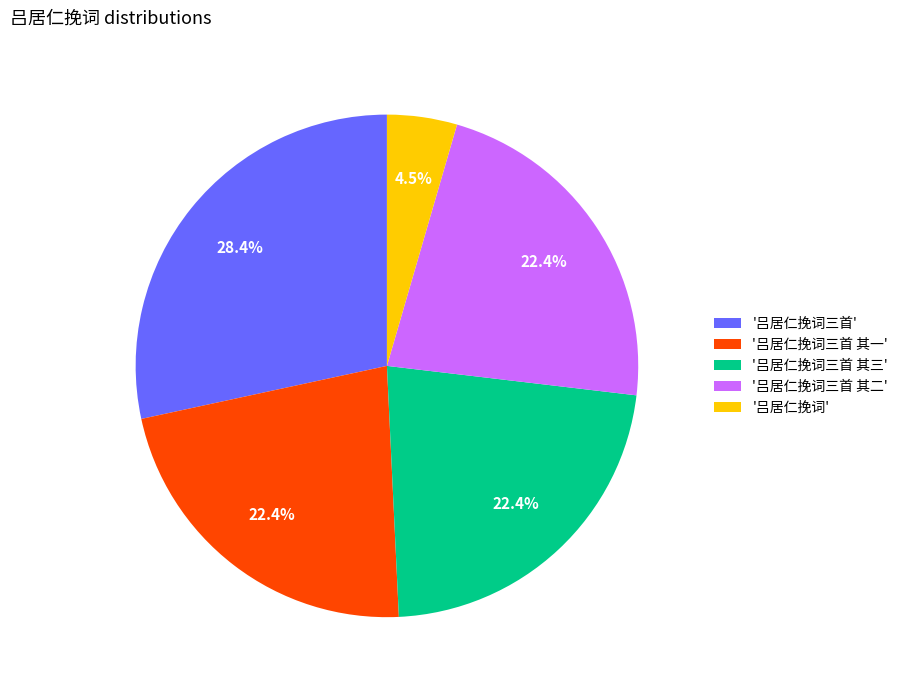

To the nearest percent, what is the average slice percentage?

20%